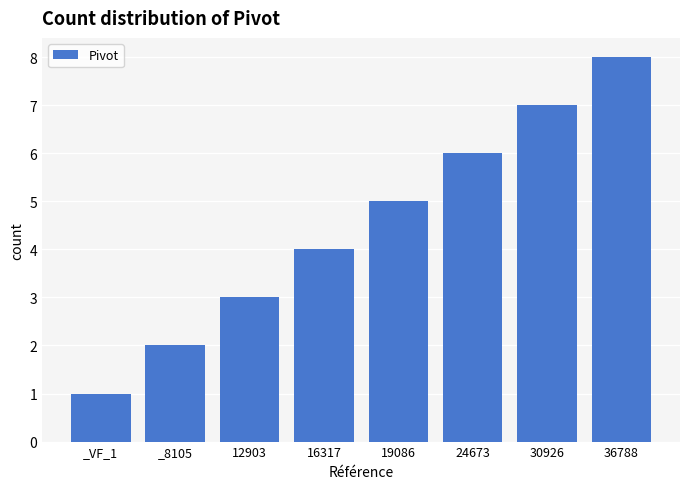

Where is the data nearest to the value 4?

16317